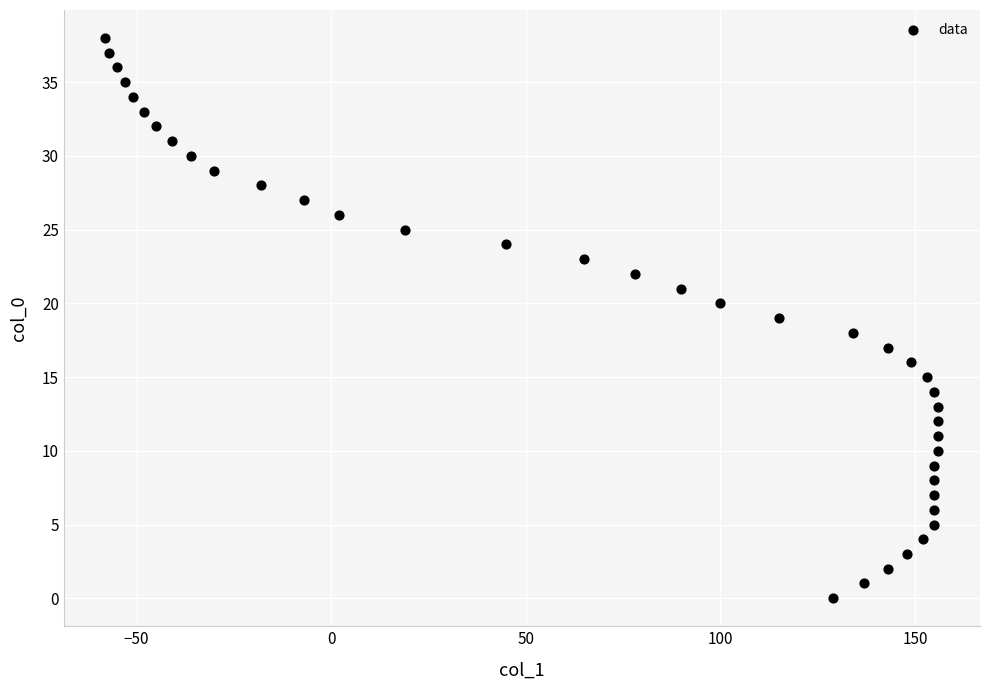

What is the range of X values (max minus min)?

214